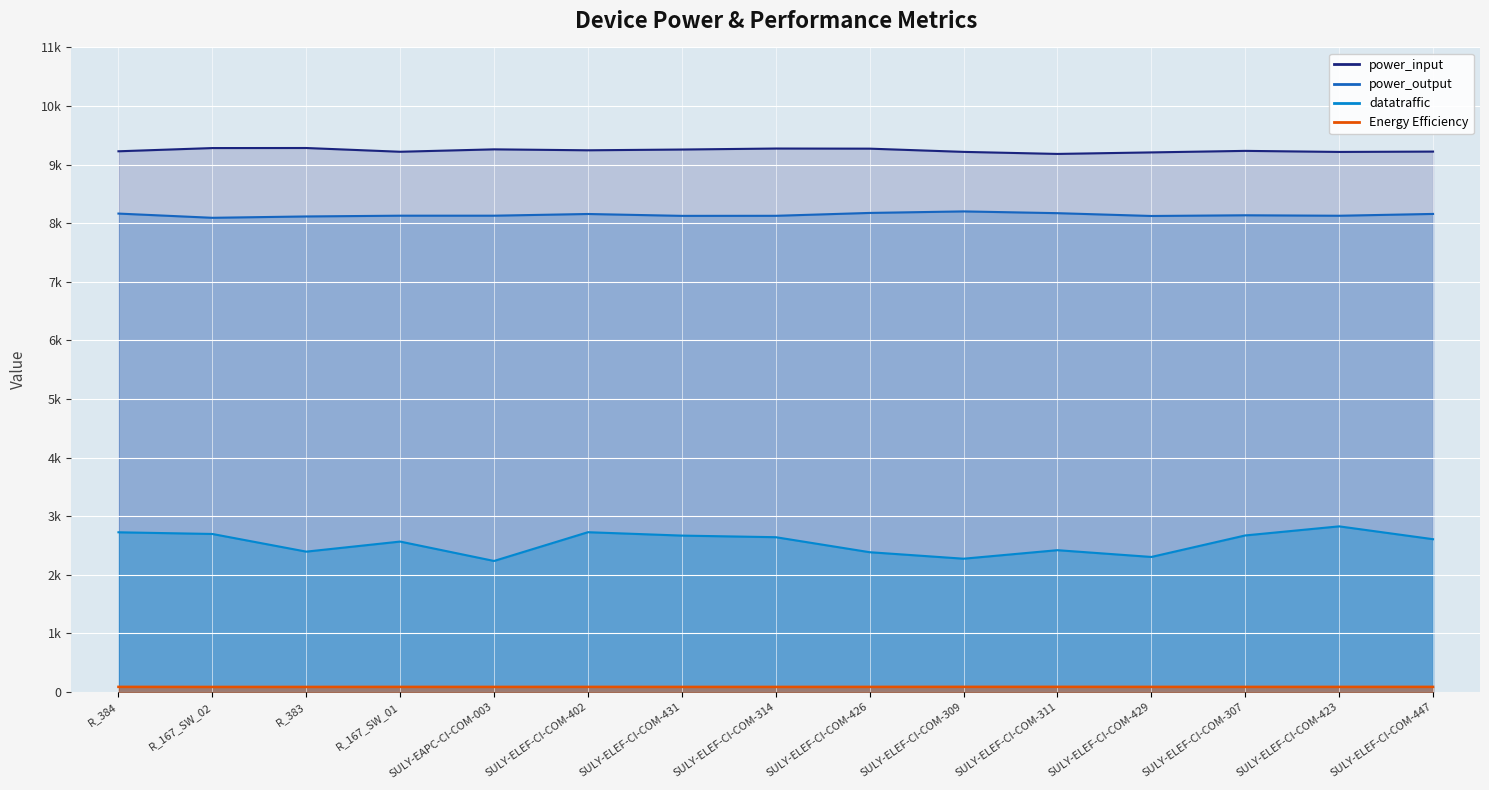

True or false: Energy Efficiency and datatraffic intersect in this chart.

False